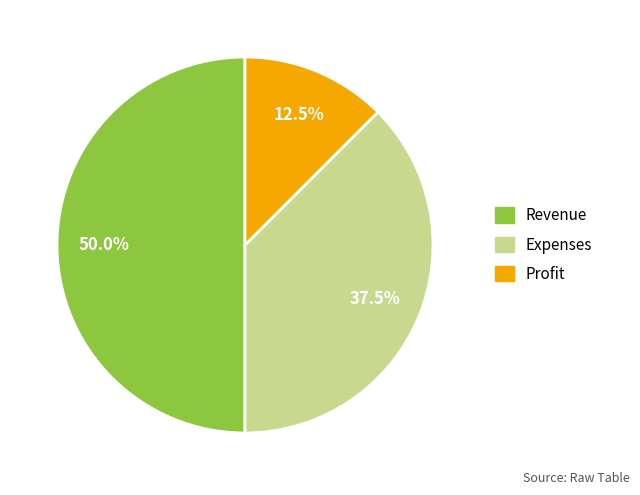

Which slice is the largest?

Revenue